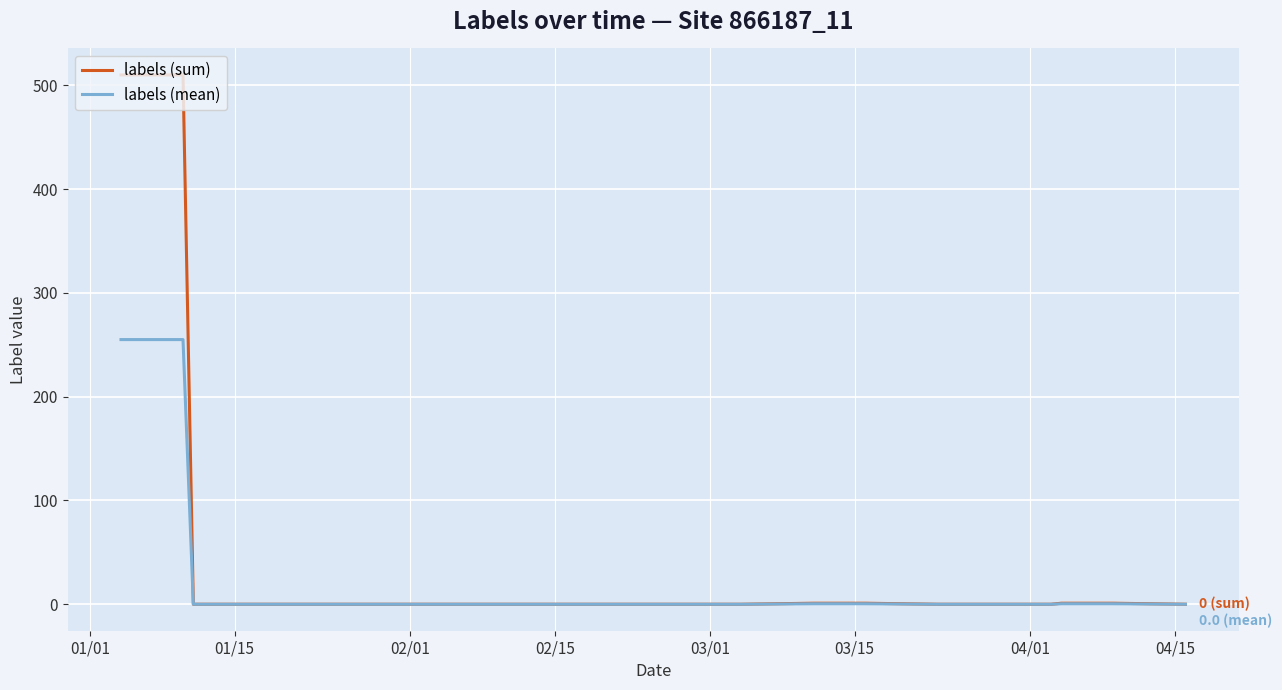

Rank the series by their average value, from highest to lowest.

labels (sum), labels (mean)